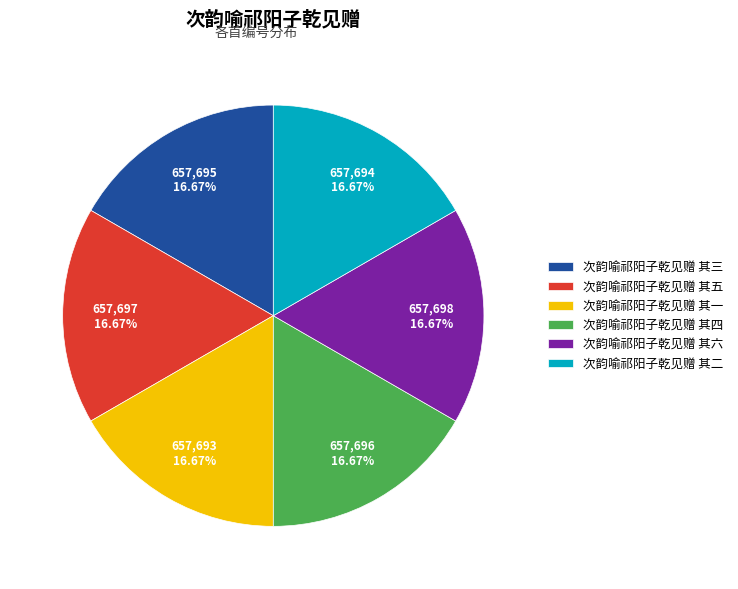

What is the ratio of the value at 次韵喻祁阳子乾见赠 其三 to the value at 次韵喻祁阳子乾见赠 其四?

1.0